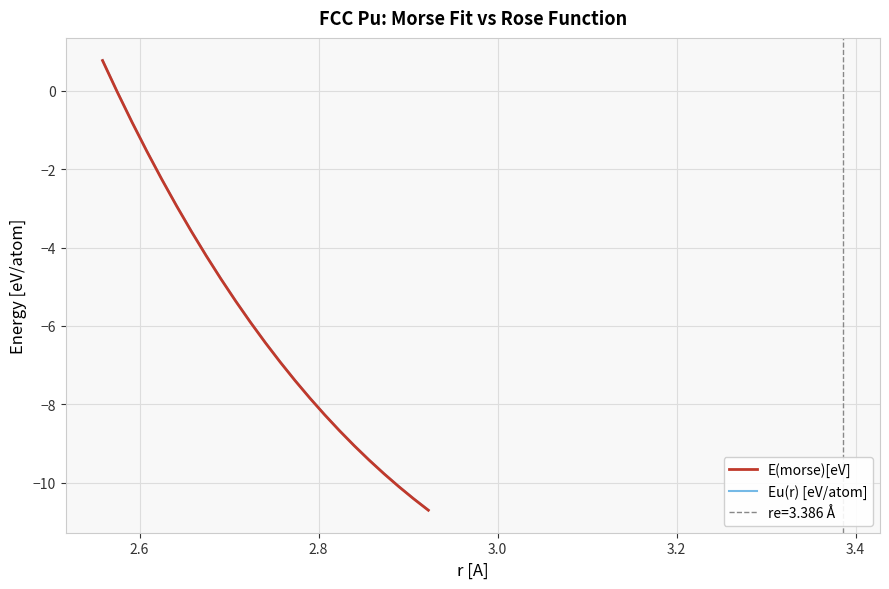

What is the average value of the E(morse)[eV] series?

-5.9